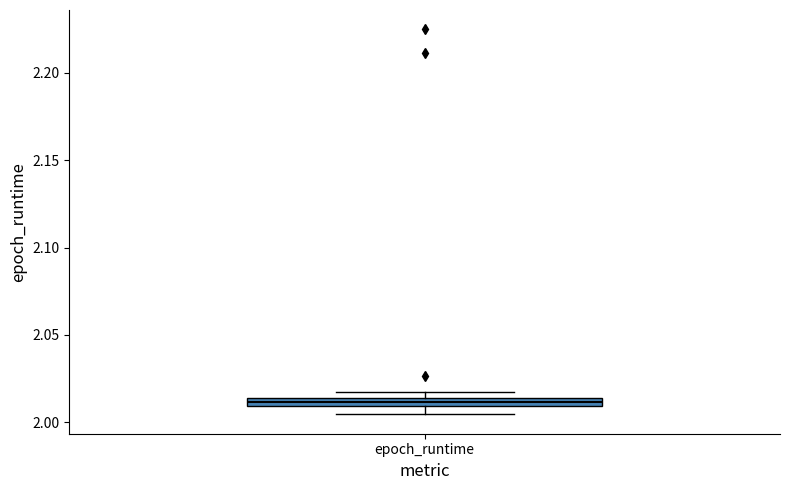

Where is the lower edge of the box for epoch_runtime on the y-axis? The values are not printed on the chart, so give them approximately, as read against the axis.

2.010